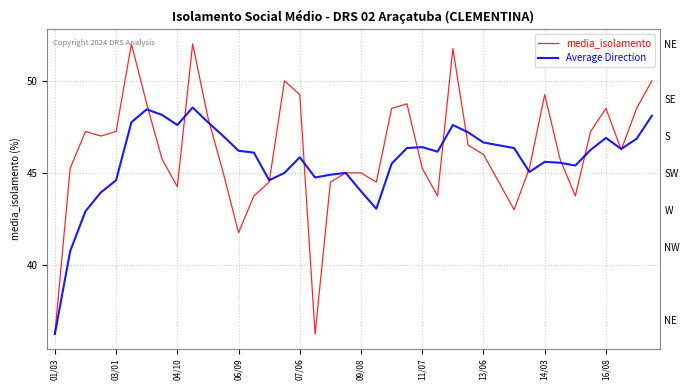

Which series has the largest total across all categories?

media_isolamento